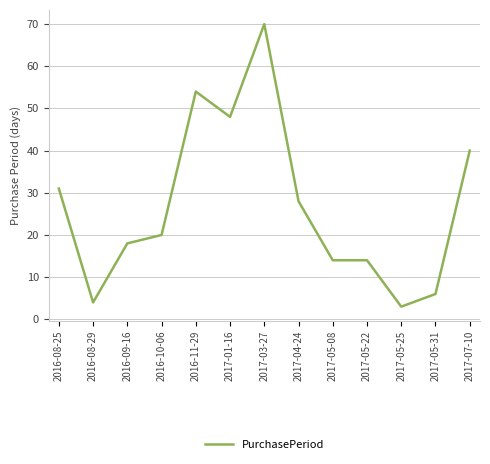

What position from the right is 2017-04-24?

6